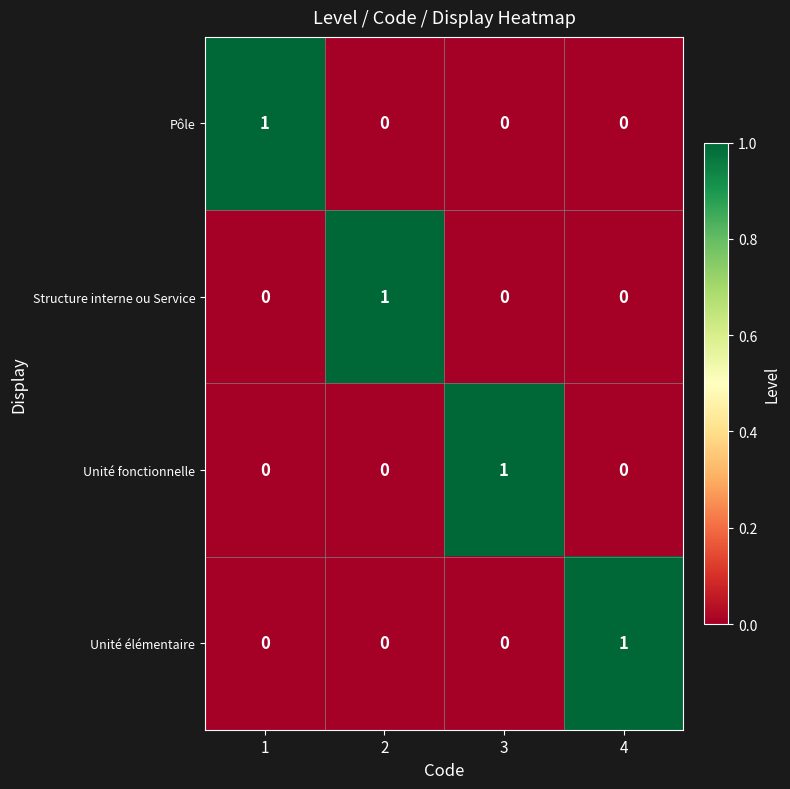

Is it true that Pôle equals -1 at 2?

False